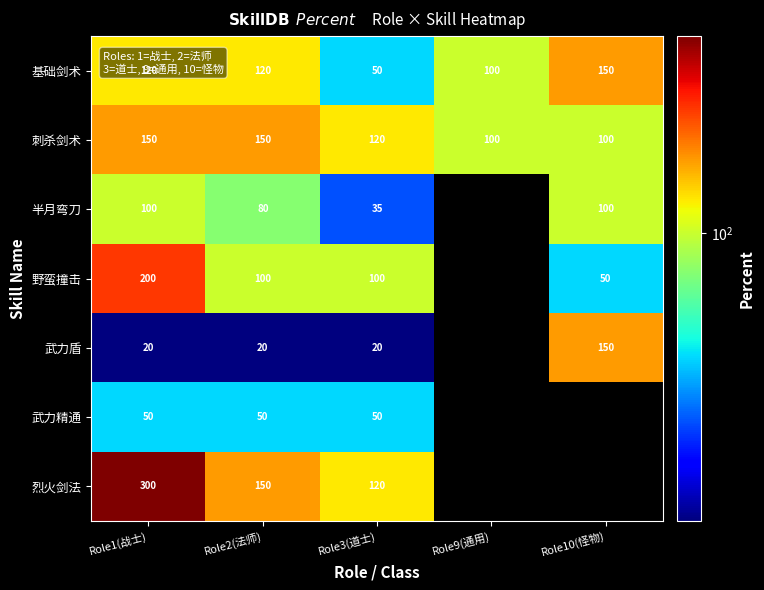

What is the total value across all series at Role2(法师)?

670